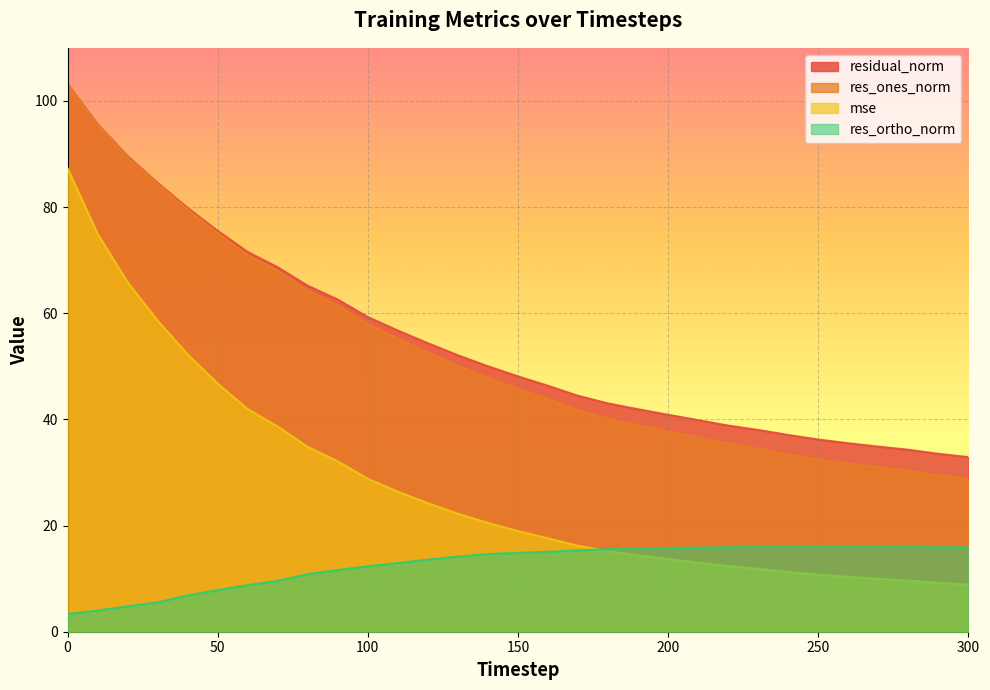

Reading left to right, transcribe all the data shown in this chart.

mse: 87.3	75.0	65.8	58.6	52.2	46.7	41.9	38.6	34.8	32.1	28.8	26.4	24.2	22.2	20.5	19.0	17.6	16.2	15.2	14.4	13.7	13.0	12.4	11.8	11.3	10.7	10.3	10.0	9.6	9.2	8.9
res_ones_norm: 103.1	95.6	89.5	84.4	79.5	75.1	71.0	68.0	64.3	61.5	58.0	55.2	52.6	50.1	47.8	45.8	43.8	41.7	40.1	38.9	37.7	36.6	35.4	34.5	33.4	32.5	31.7	31.0	30.3	29.5	28.8
res_ortho_norm: 3.3	4.0	4.8	5.5	6.8	7.8	8.8	9.6	10.8	11.6	12.3	12.9	13.6	14.1	14.6	14.9	15.1	15.3	15.6	15.7	15.8	15.8	15.9	16.0	16.0	16.0	16.0	16.0	16.0	15.9	15.9
residual_norm: 103.2	95.6	89.6	84.6	79.8	75.5	71.5	68.7	65.2	62.6	59.3	56.7	54.4	52.1	50.0	48.1	46.3	44.4	43.0	41.9	40.9	39.9	38.8	38.0	37.1	36.2	35.5	34.9	34.3	33.5	32.9